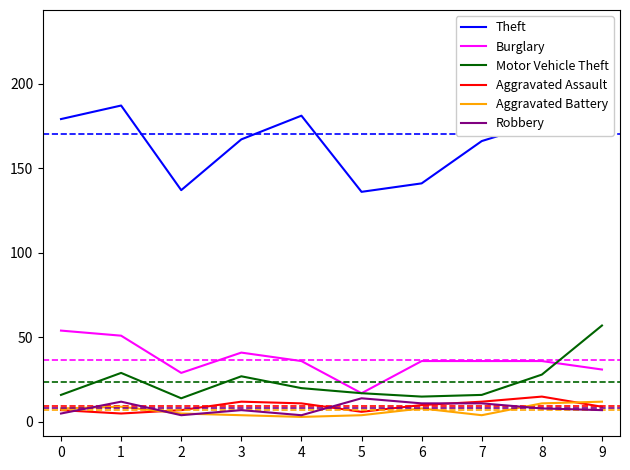

True or false: Motor Vehicle Theft and Burglary intersect in this chart.

True